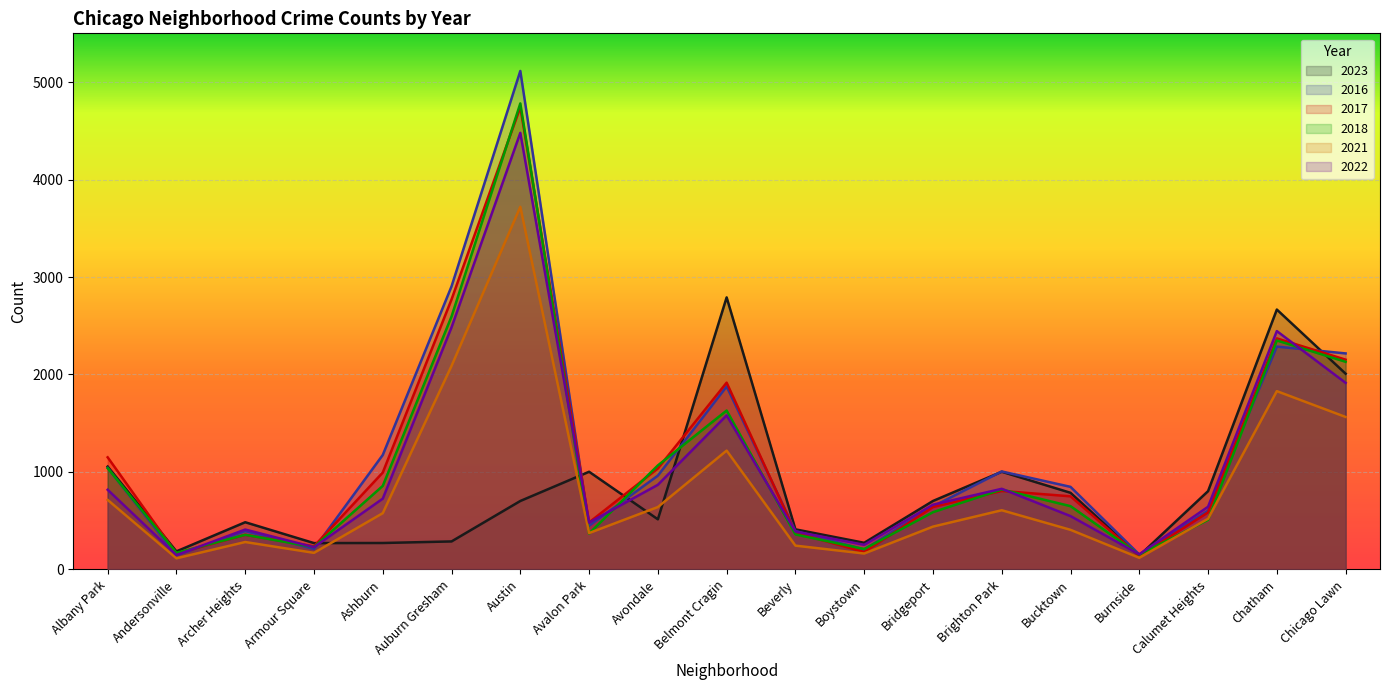

What is the sum of the 2023 values at Beverly and Bucktown?

1197